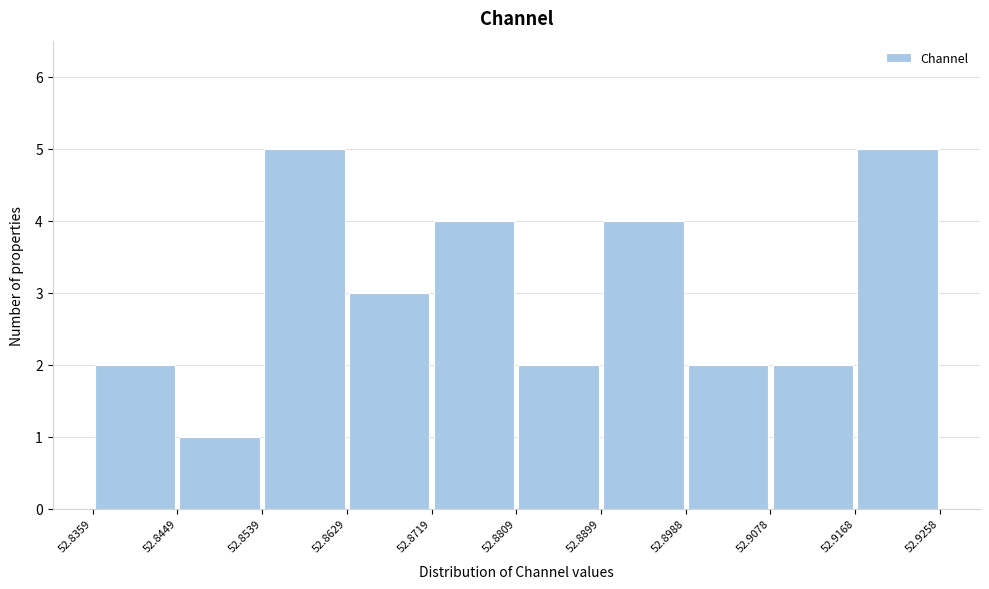

Reading left to right, transcribe this chart: for each bar, give the range it covers on the x-axis and its height. The values are not printed on the chart, so give them approximately, as read against the axis.

52.8359 to 52.8449: 2
52.8449 to 52.8539: 1
52.8539 to 52.8629: 5
52.8629 to 52.8719: 3
52.8719 to 52.8809: 4
52.8809 to 52.8899: 2
52.8899 to 52.8988: 4
52.8988 to 52.9078: 2
52.9078 to 52.9168: 2
52.9168 to 52.9258: 5